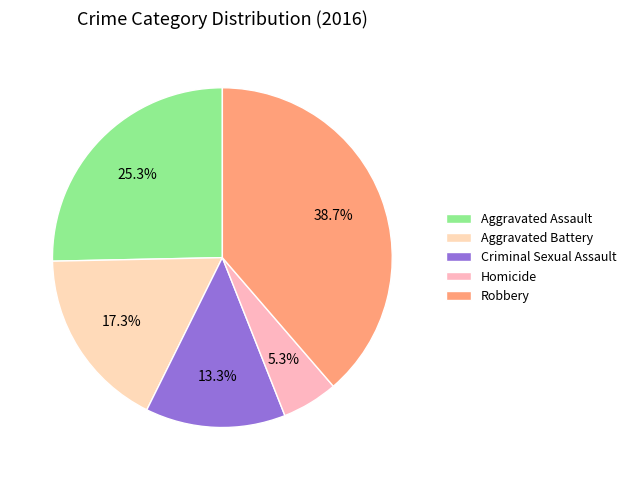

Count the number of slices in the pie.

5